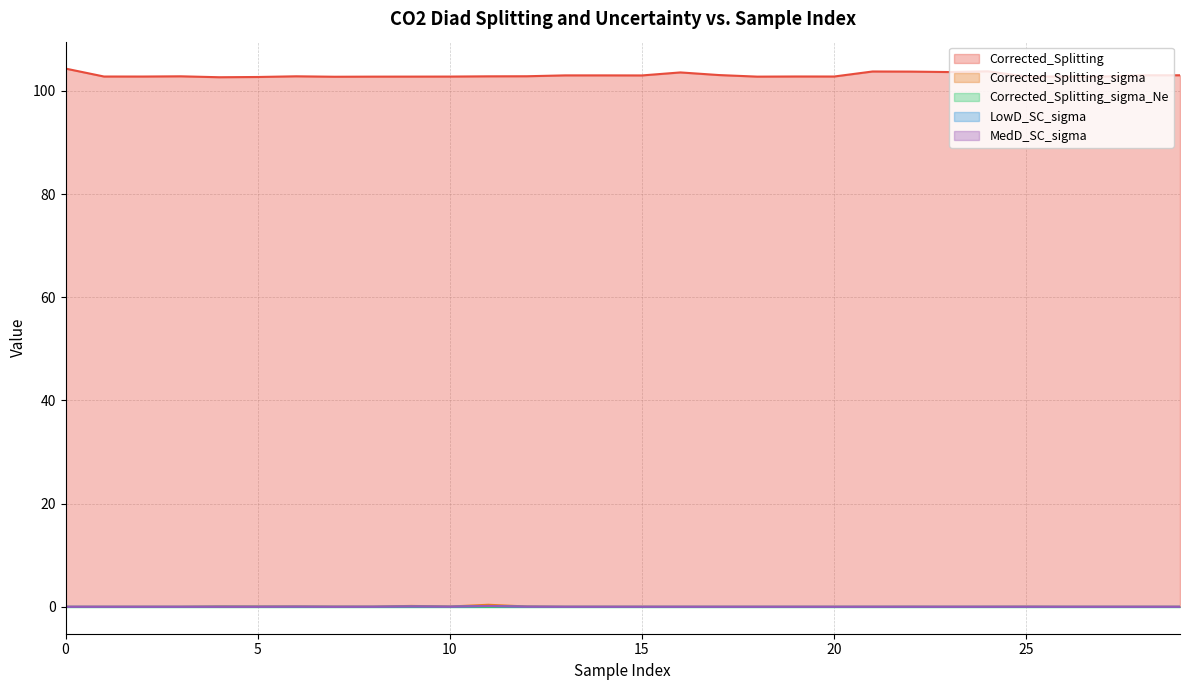

At which category does the chart reach its minimum across all series?

4